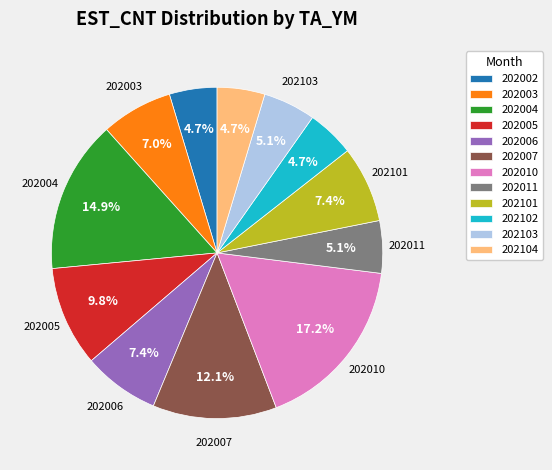

Is there any slice that represents more than half of the pie?

No